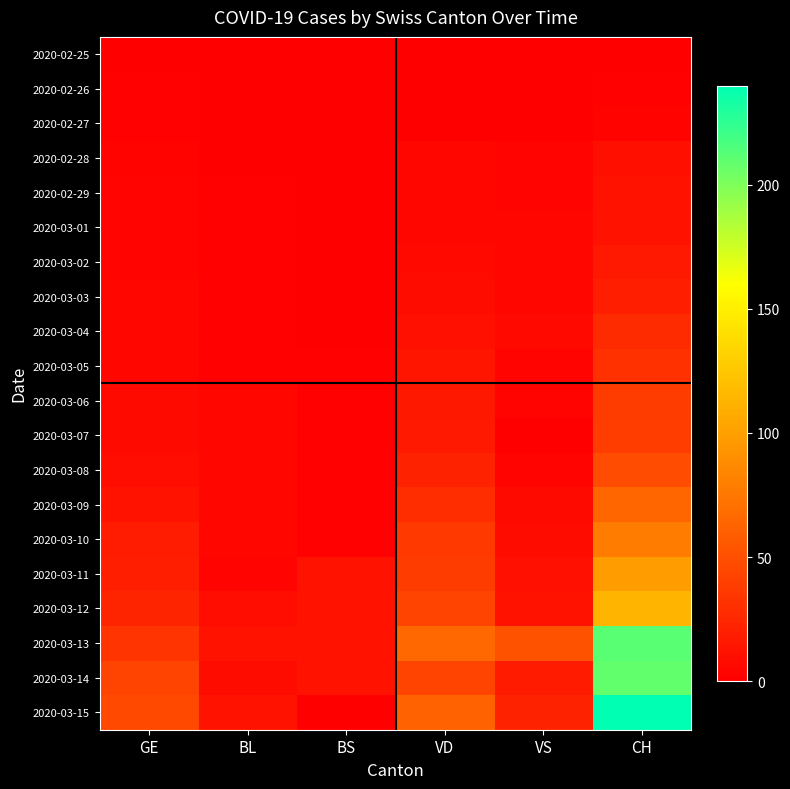

Reading left to right, list all the values displayed in this chart.

2020-02-25: GE=0	BL=0	BS=0	VD=0	VS=0	CH=0
2020-02-26: GE=1	BL=0	BS=0	VD=0	VS=0	CH=1
2020-02-27: GE=1	BL=0	BS=0	VD=0	VS=0	CH=2
2020-02-28: GE=2	BL=0	BS=0	VD=4	VS=3	CH=10
2020-02-29: GE=3	BL=1	BS=0	VD=4	VS=3	CH=12
2020-03-01: GE=3	BL=1	BS=0	VD=4	VS=4	CH=13
2020-03-02: GE=3	BL=1	BS=0	VD=6	VS=4	CH=16
2020-03-03: GE=4	BL=1	BS=0	VD=8	VS=5	CH=20
2020-03-04: GE=4	BL=1	BS=0	VD=11	VS=6	CH=28
2020-03-05: GE=5	BL=1	BS=1	VD=14	VS=3	CH=31
2020-03-06: GE=7	BL=4	BS=1	VD=15	VS=3	CH=38
2020-03-07: GE=7	BL=4	BS=1	VD=16	VS=0	CH=39
2020-03-08: GE=9	BL=4	BS=1	VD=22	VS=3	CH=48
2020-03-09: GE=13	BL=4	BS=1	VD=29	VS=7	CH=64
2020-03-10: GE=18	BL=5	BS=1	VD=36	VS=8	CH=78
2020-03-11: GE=20	BL=3	BS=13	VD=38	VS=11	CH=98
2020-03-12: GE=23	BL=9	BS=13	VD=43	VS=12	CH=114
2020-03-13: GE=33	BL=12	BS=13	VD=65	VS=52	CH=211
2020-03-14: GE=43	BL=8	BS=13	VD=43	VS=17	CH=209
2020-03-15: GE=46	BL=12	BS=0	VD=62	VS=22	CH=240